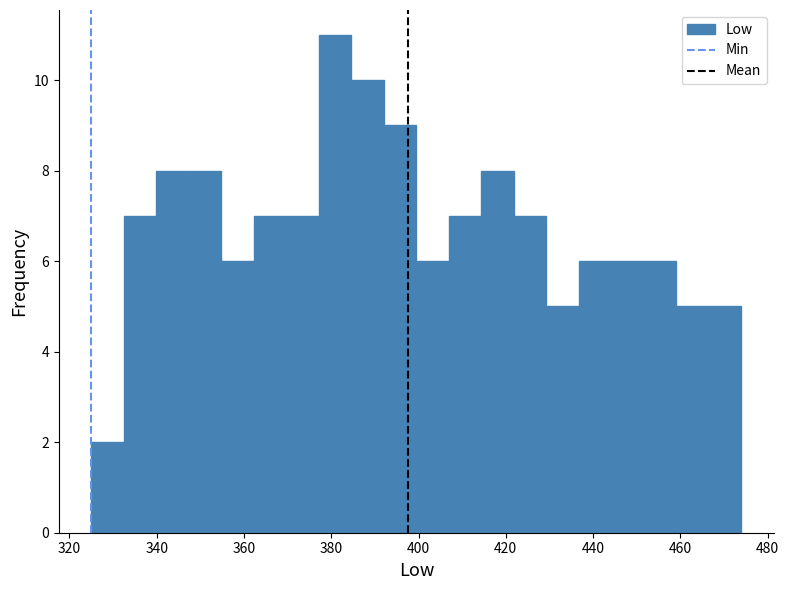

Read against the x-axis, roughly where is the centre of the tallest bar?

380